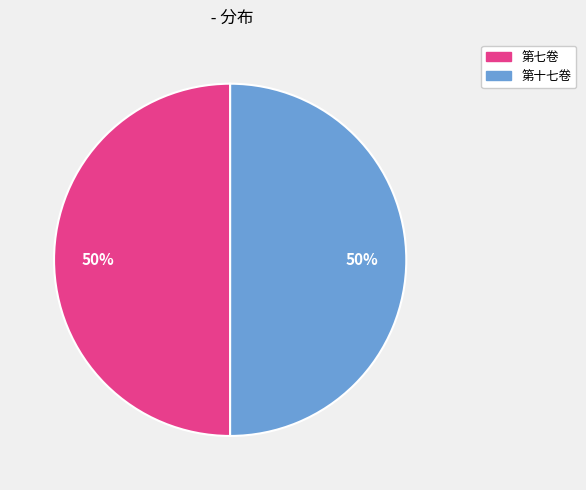

How many segments does this pie chart have?

2